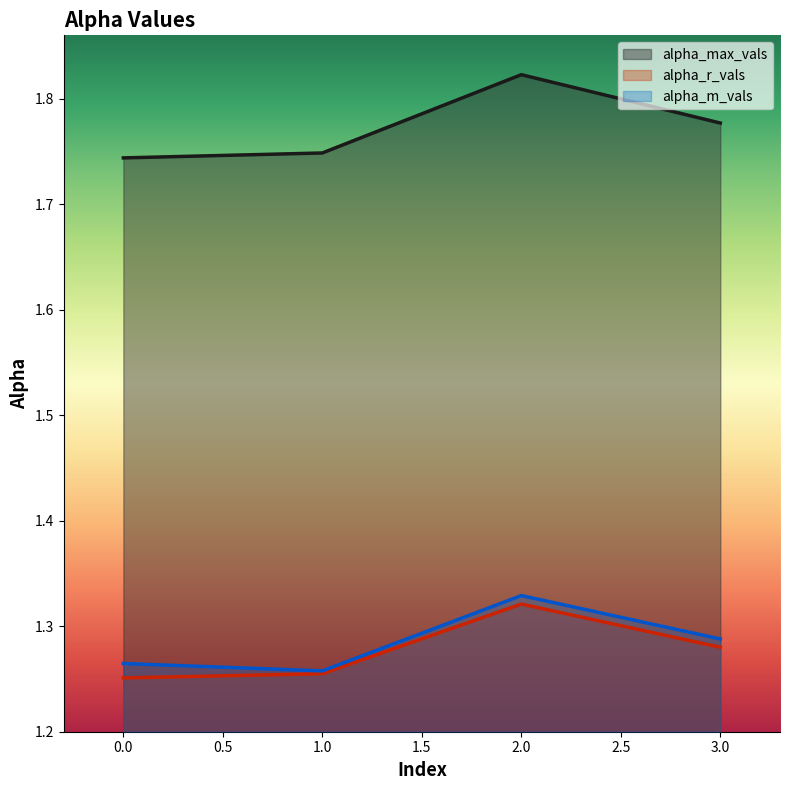

What is the maximum value for alpha_r_vals?

1.3